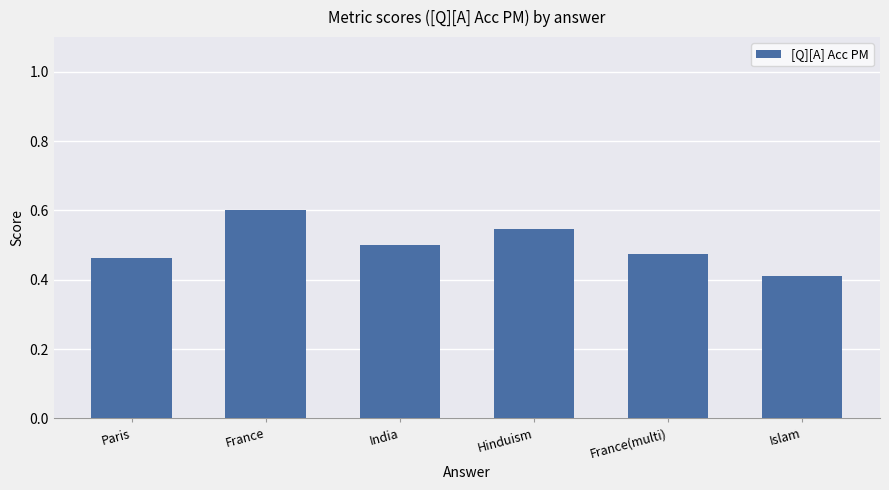

What is the maximum value shown in the chart?

0.6